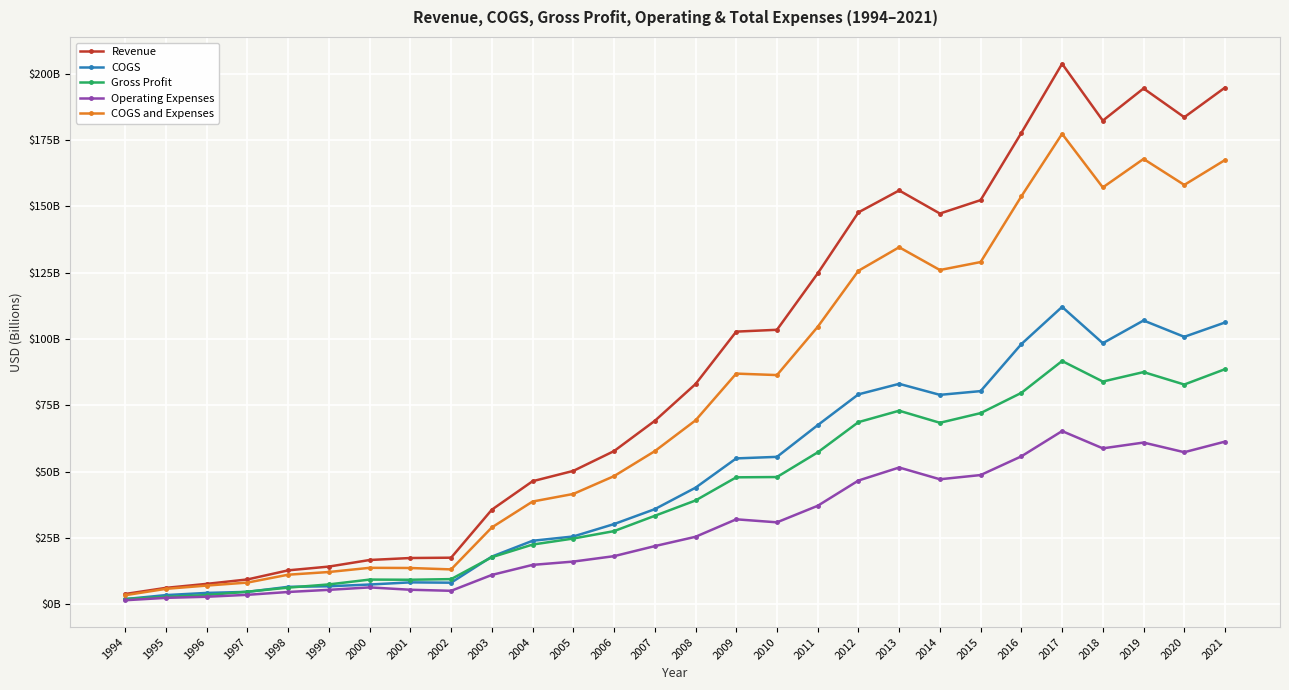

Reading left to right, transcribe all the data shown in this chart.

Revenue: 3.8	6.1	7.6	9.3	12.7	14.2	16.6	17.4	17.5	35.6	46.3	50.2	57.7	69.1	83.0	102.8	103.5	124.7	147.7	156.0	147.3	152.4	177.7	203.8	182.3	194.5	183.6	194.8
COGS: 1.9	3.4	4.2	4.6	6.5	6.7	7.4	8.2	8.1	17.9	23.9	25.5	30.2	35.8	43.9	55.0	55.5	67.5	79.1	83.1	78.9	80.3	98.1	112.1	98.4	107.0	100.8	106.2
Gross Profit: 1.9	2.7	3.4	4.7	6.2	7.4	9.2	9.2	9.4	17.7	22.5	24.7	27.5	33.3	39.1	47.8	47.9	57.2	68.6	72.9	68.4	72.0	79.7	91.7	83.9	87.5	82.8	88.6
Operating Expenses: 1.5	2.4	2.8	3.5	4.6	5.4	6.3	5.4	5.0	11.0	14.8	16.0	18.1	21.9	25.4	32.0	30.8	37.1	46.6	51.5	47.1	48.7	55.7	65.3	58.7	60.9	57.3	61.3
COGS and Expenses: 3.4	5.8	7.0	8.1	11.1	12.1	13.7	13.6	13.1	28.9	38.7	41.5	48.3	57.7	69.3	86.9	86.4	104.6	125.7	134.6	126.0	129.0	153.8	177.3	157.1	167.9	158.1	167.5